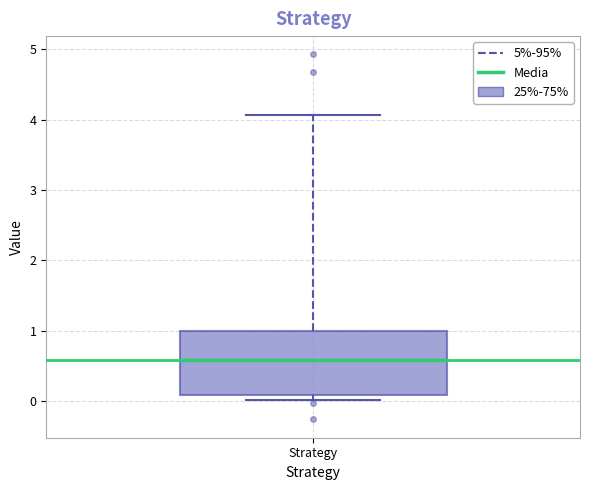

Where is the upper edge of the box for Strategy on the y-axis? The values are not printed on the chart, so give them approximately, as read against the axis.

1.0